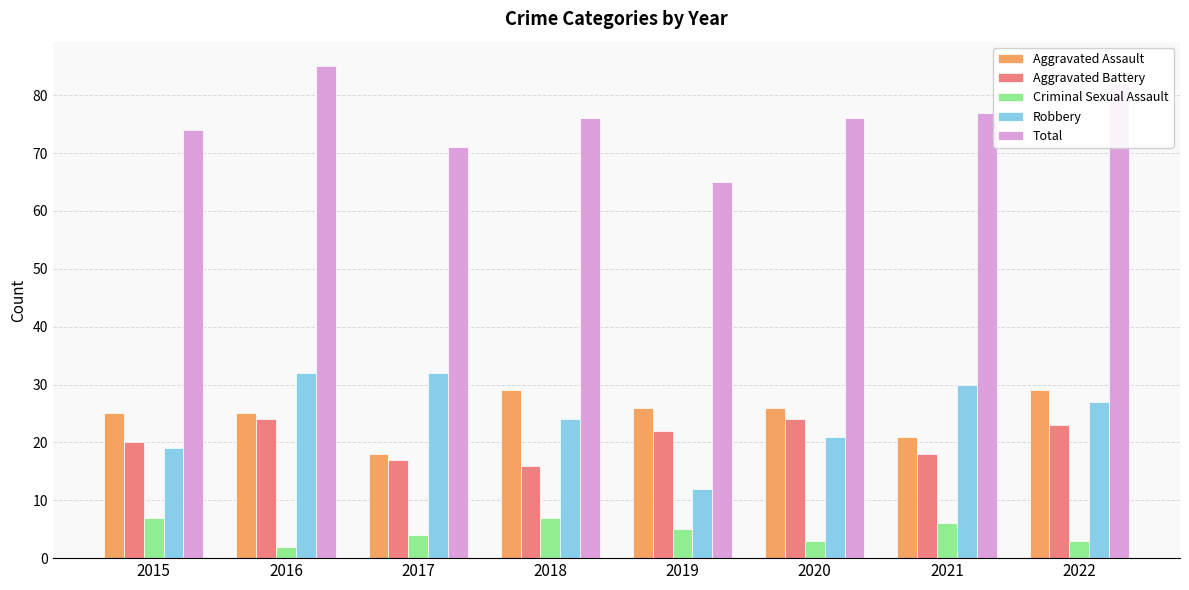

Which label corresponds to the largest value in the chart?

2016